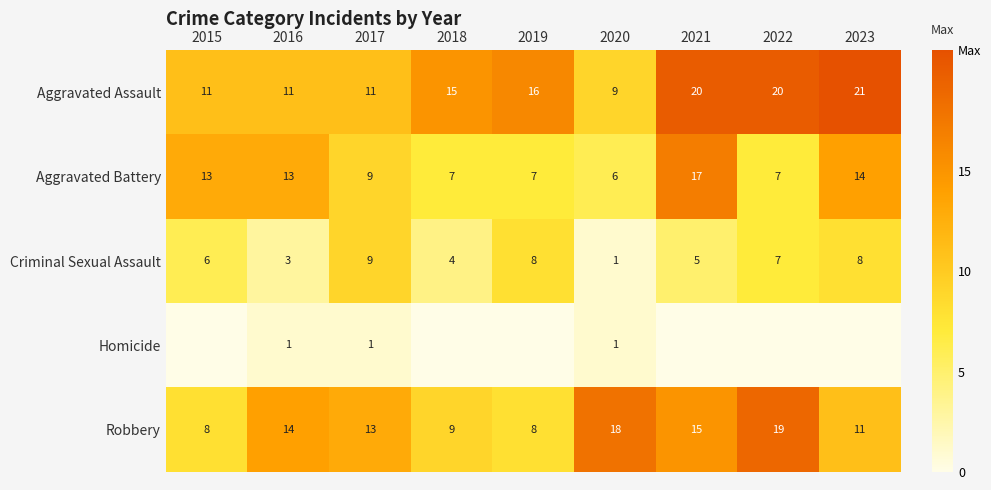

What is the spread (max minus min) of values at 2021?

20